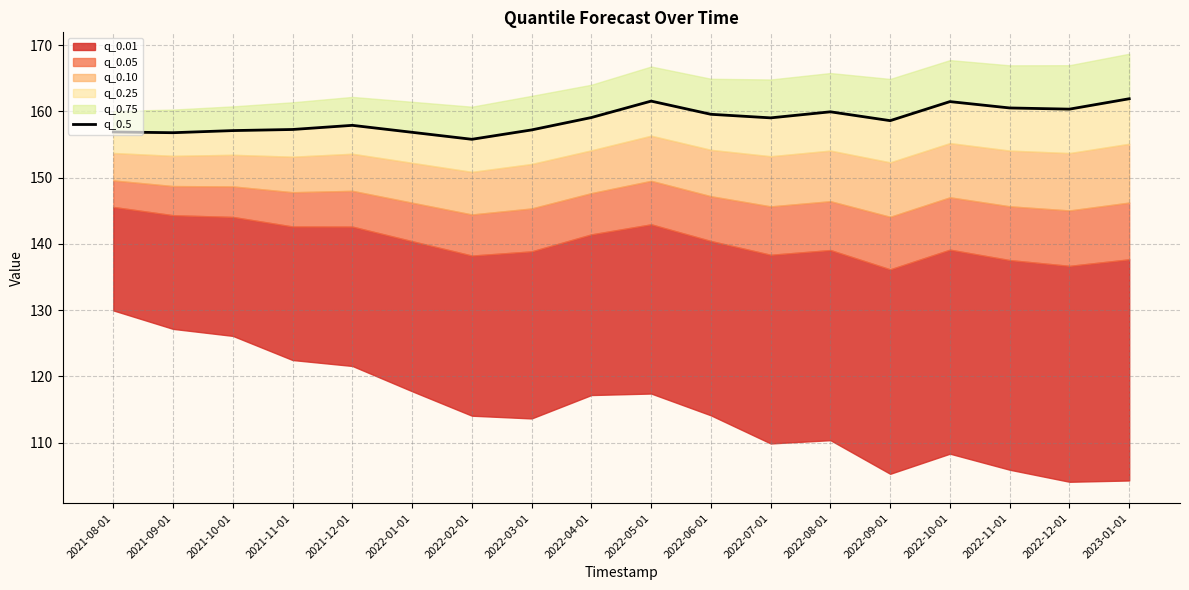

At which category does the data reach its first local peak?

2021-12-01